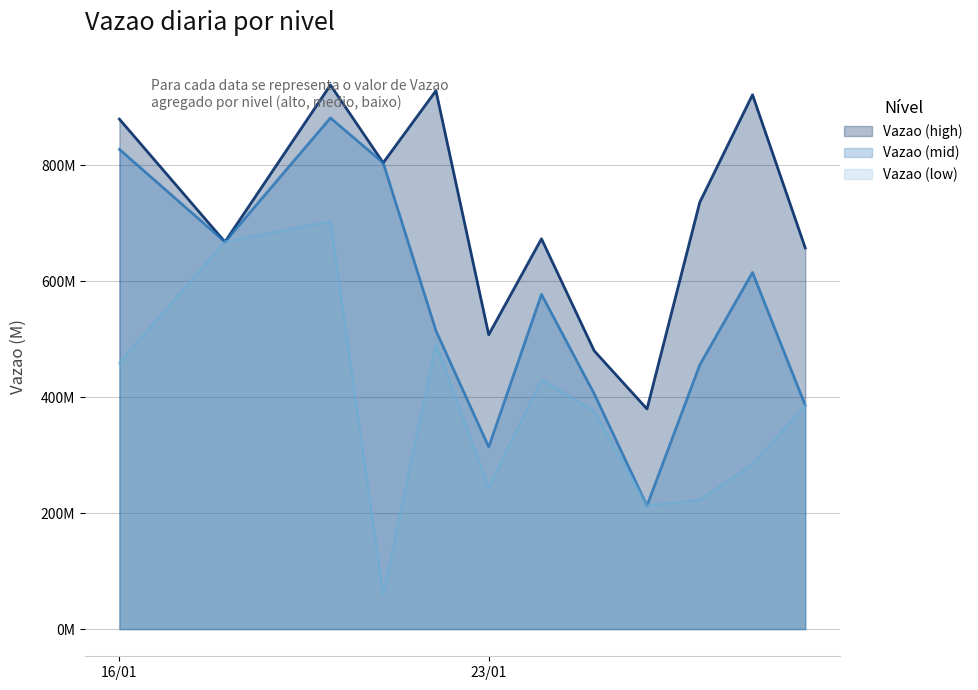

Which series has the largest total across all categories?

Vazao (high)